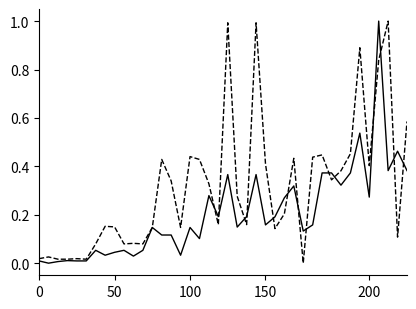

What is the maximum value shown in the chart?

1.0